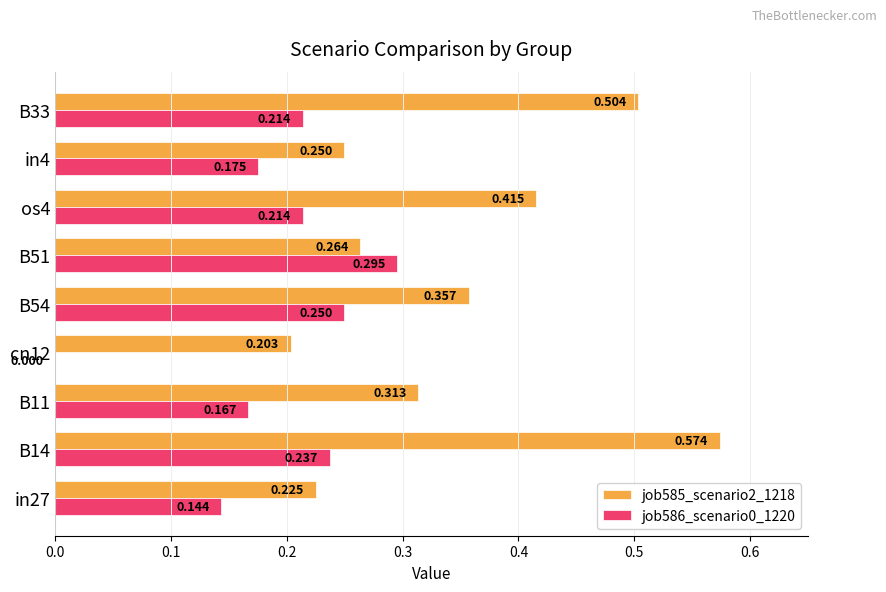

Is the value of job585_scenario2_1218 at B51 greater than the value of job586_scenario0_1220 at B54?

Yes